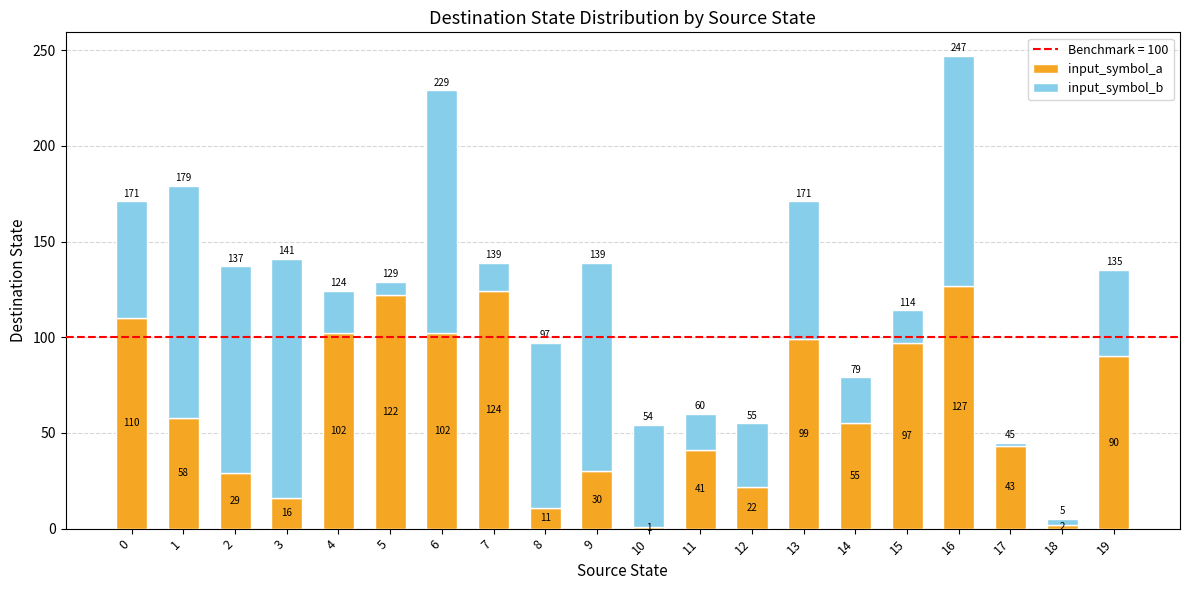

What is the total value across all series at 18?

5